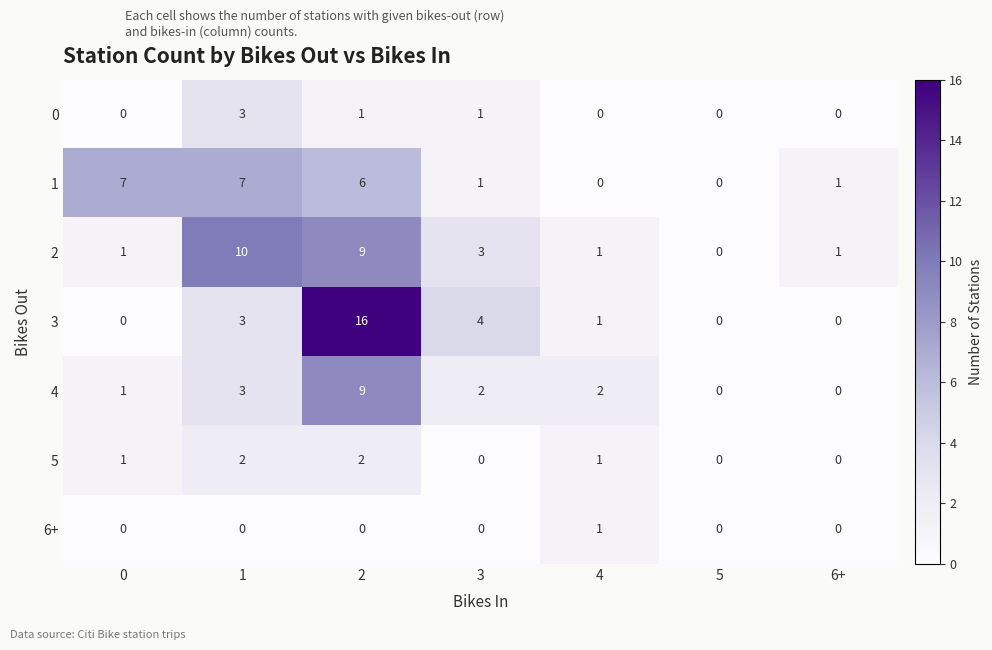

The value of 4 at 5 is 0. True or false?

True